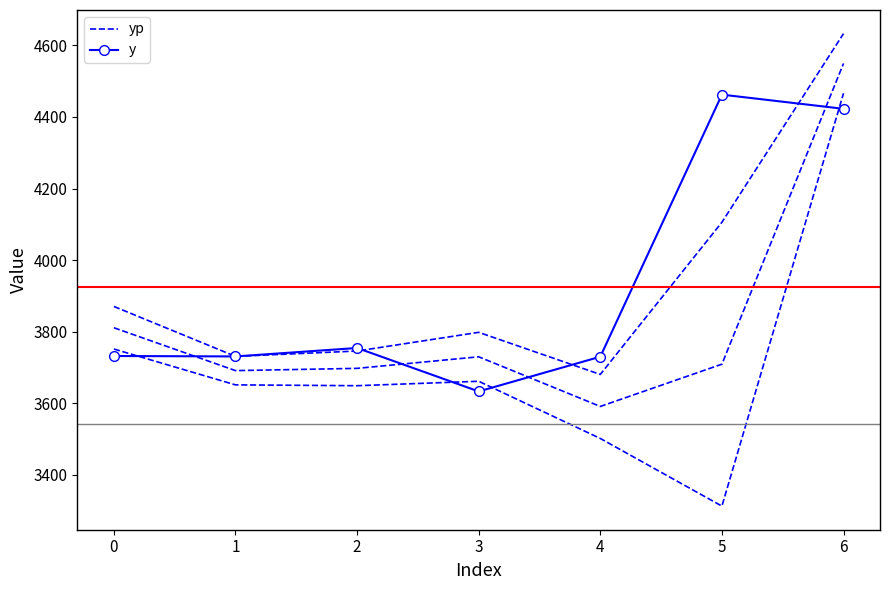

Is the value of y at 1 greater than the value of yp at 4?

Yes